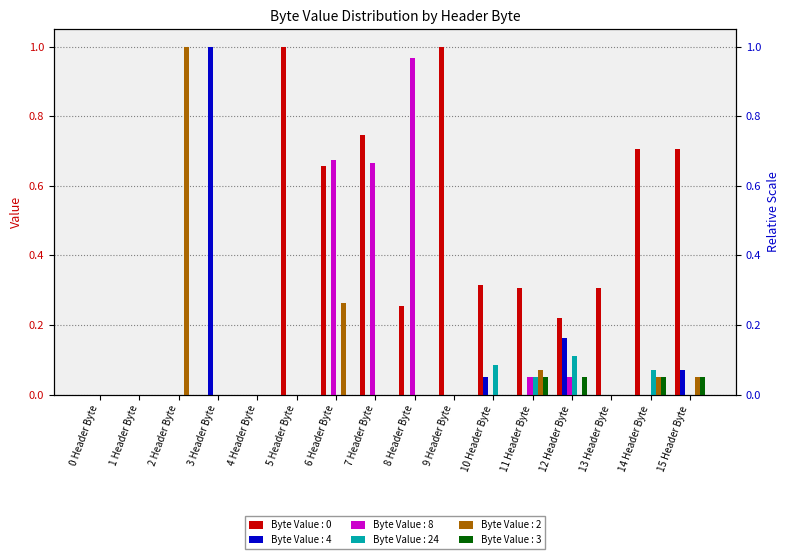

The value of Byte Value : 3 at 2 Header Byte is 0.0. True or false?

True